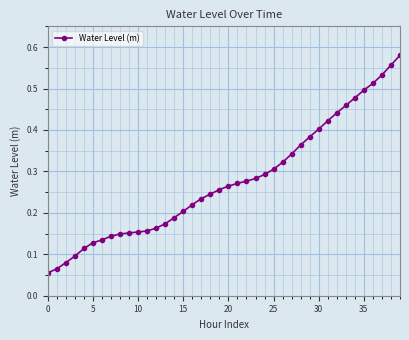

What is the sum of all values?

11.1